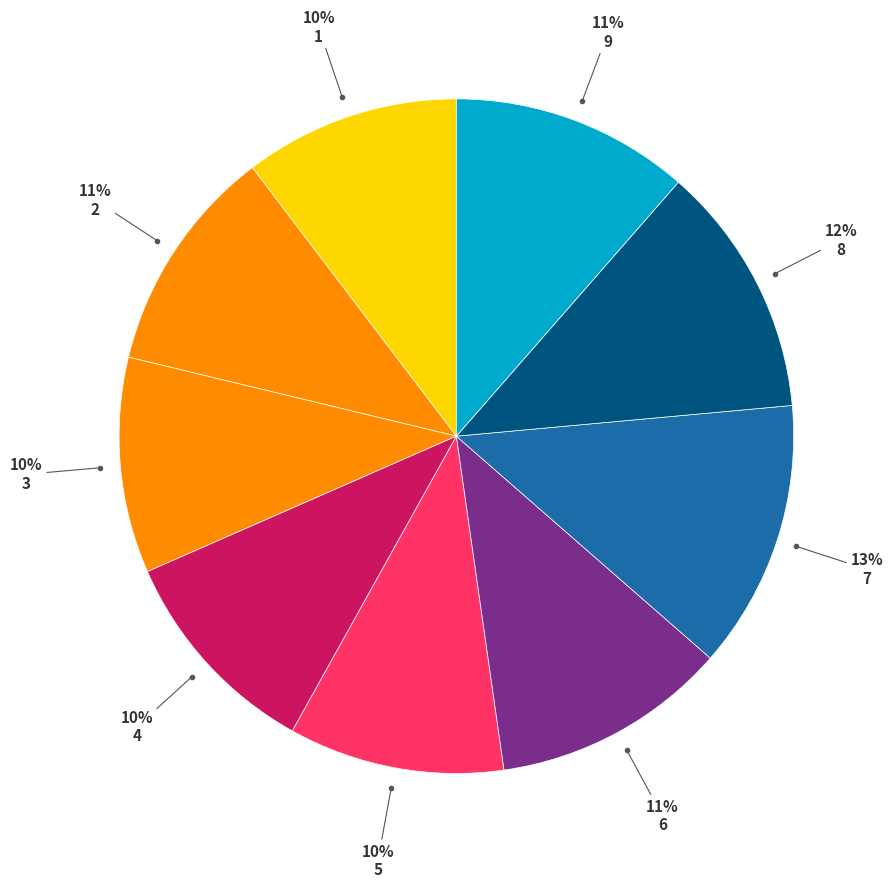

Count the number of slices in the pie.

9